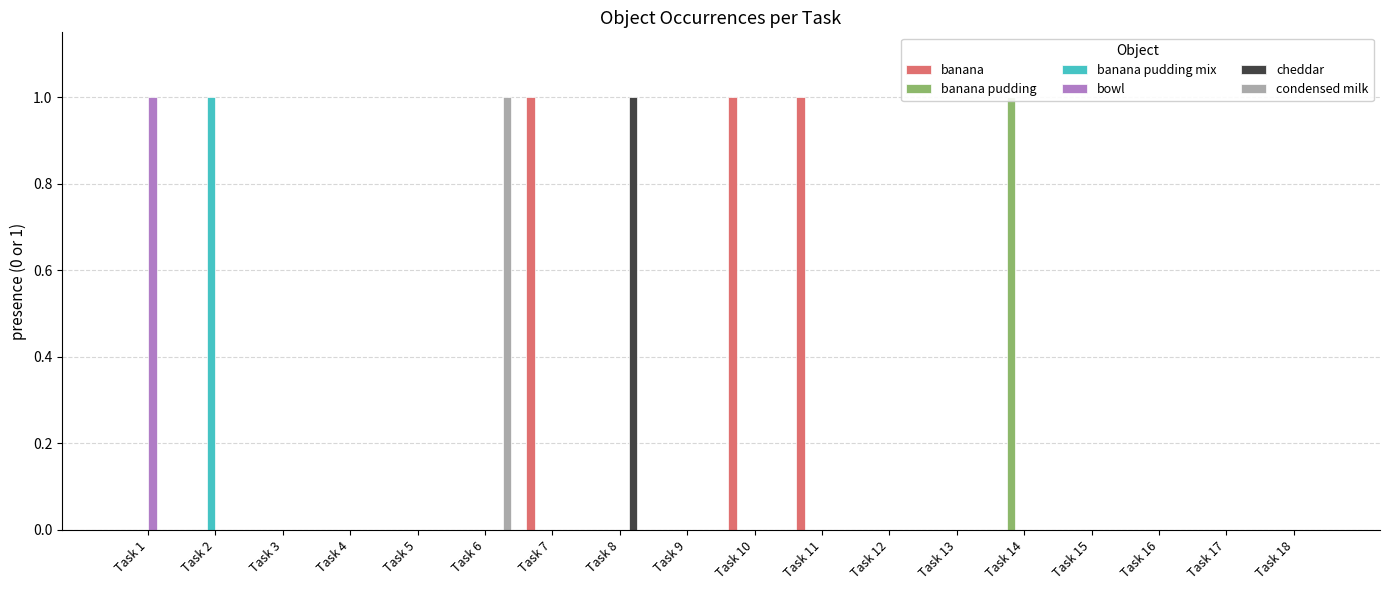

What are all the series names shown in the legend?

banana, banana pudding, banana pudding mix, bowl, cheddar, condensed milk